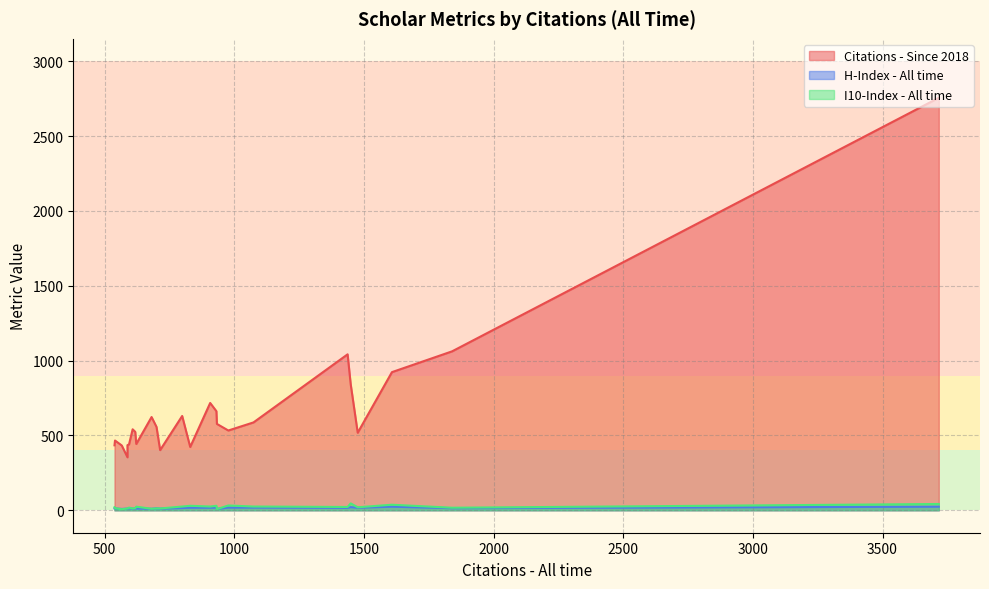

Which category has the highest value in the I10-Index - All time series?

1449